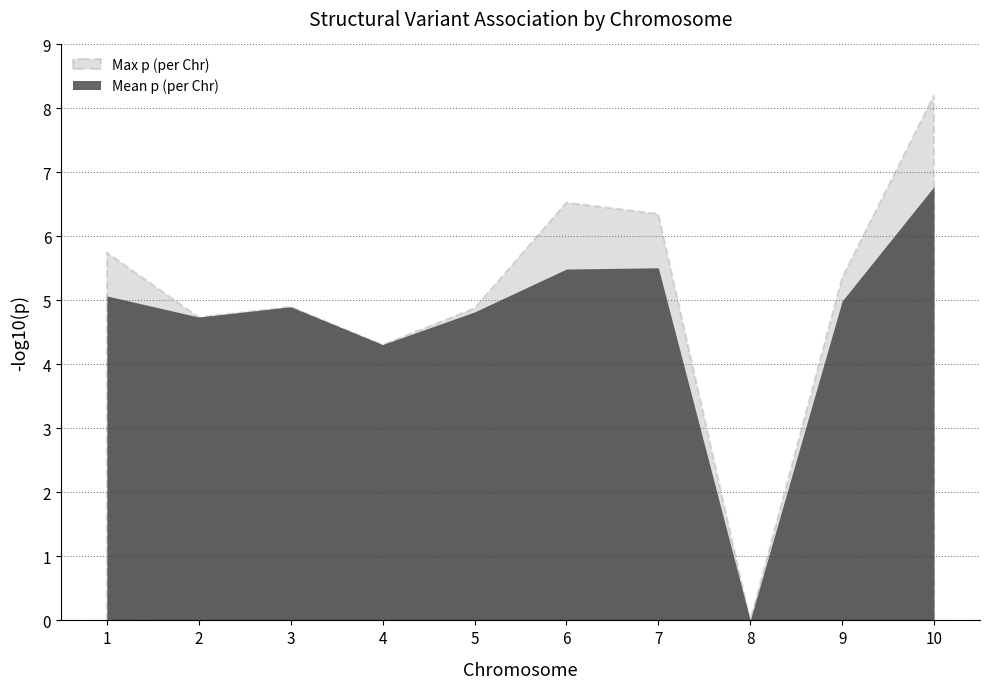

Does the chart have visible grid lines?

Yes